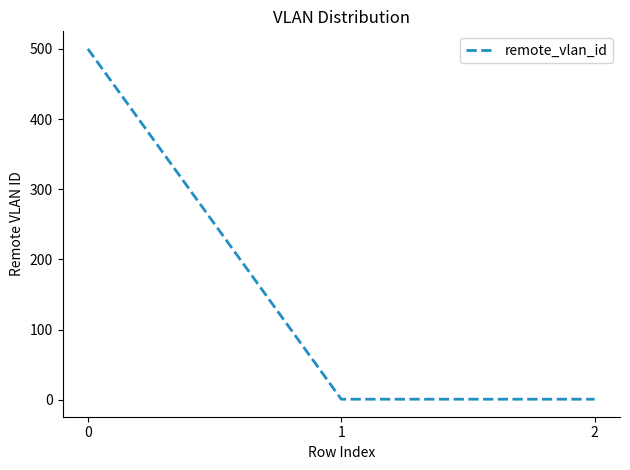

Reading right to left, list all the values displayed in this chart.

2=1	1=1	0=500